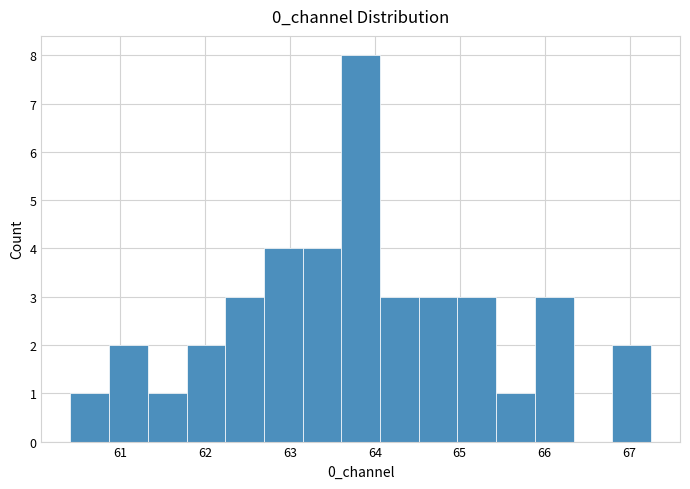

Over which range of the x-axis is the bar tallest?

63.6 to 64.1